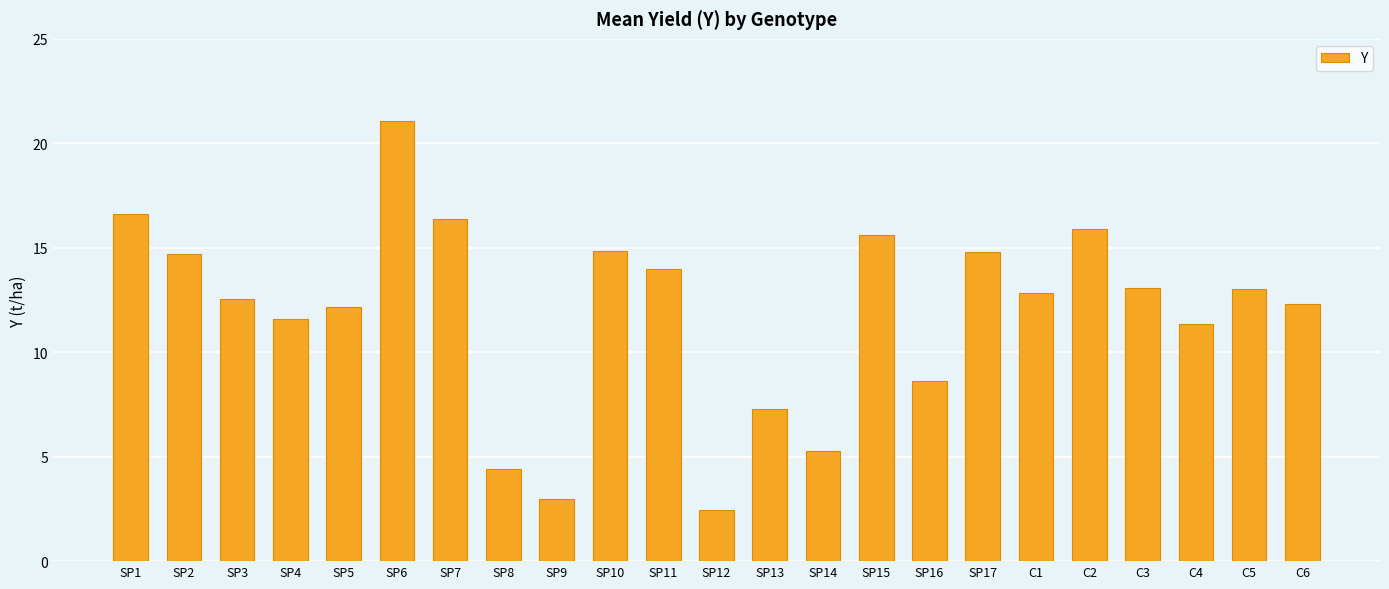

What is the label of the 22nd bar from the left?

C5